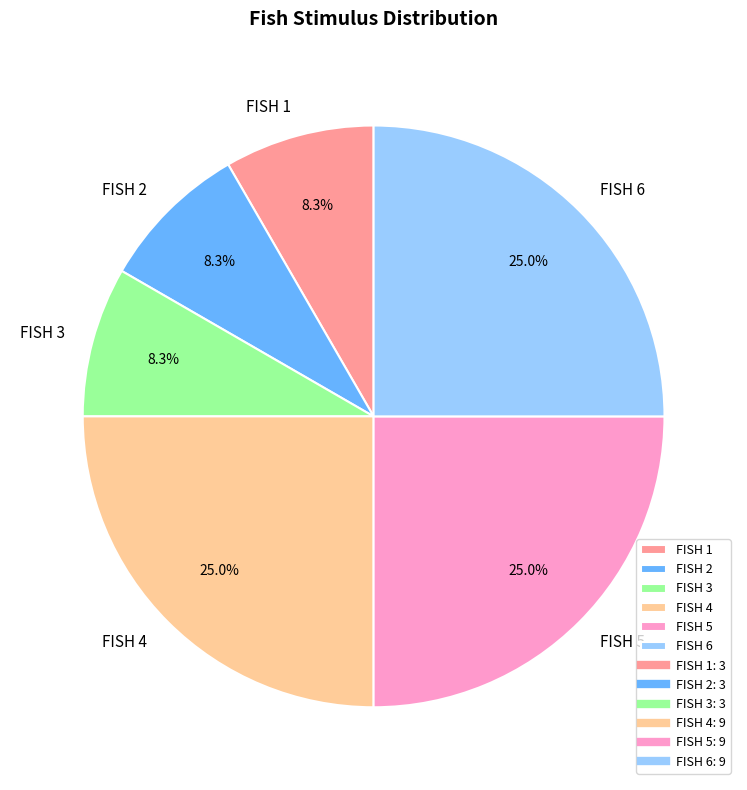

How many segments does this pie chart have?

6